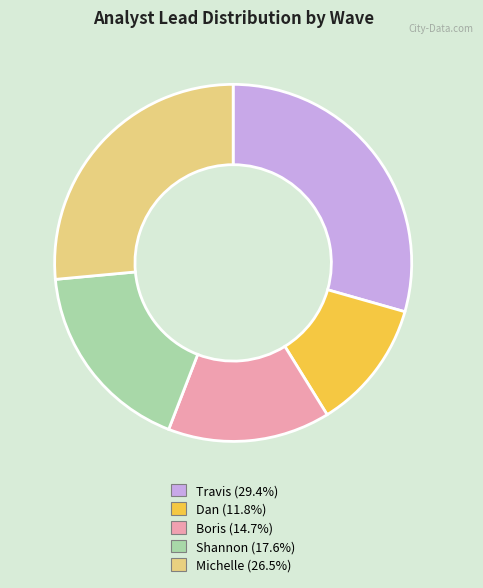

Between Dan and Travis, which is larger?

Travis